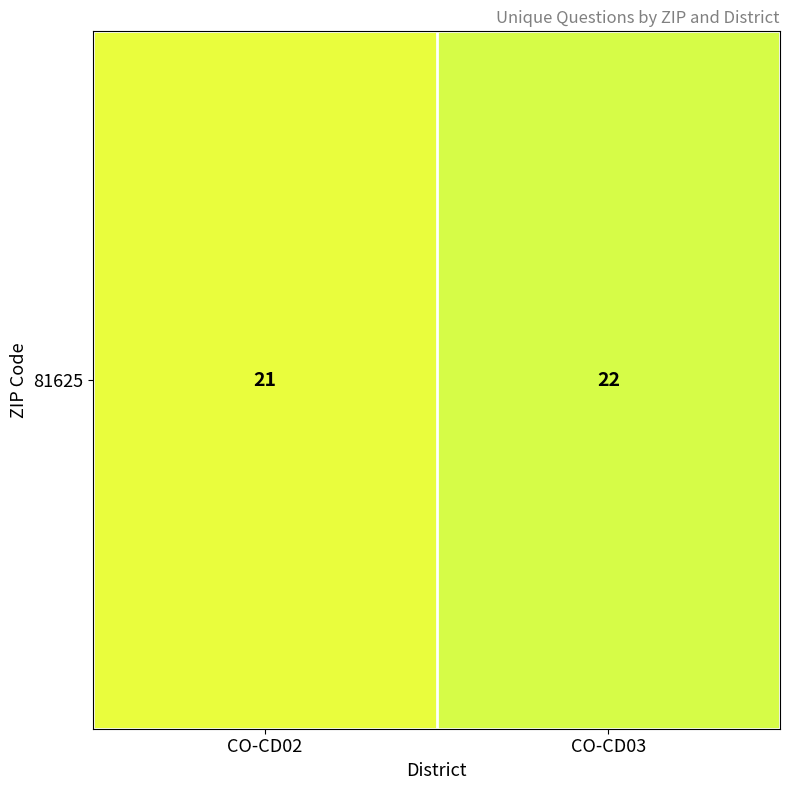

What is the difference between the values at CO-CD02 and CO-CD03?

1